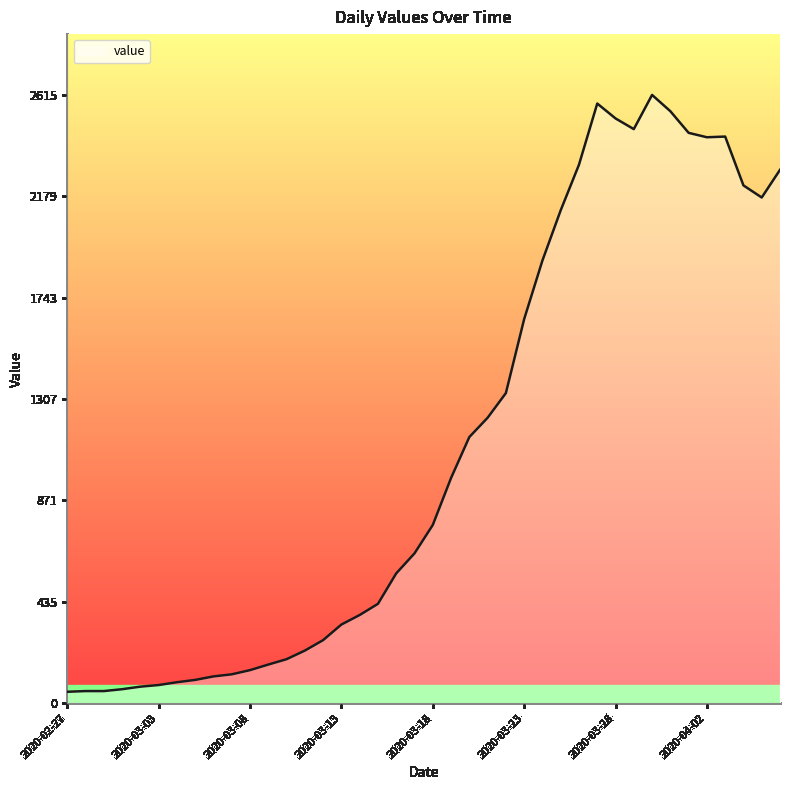

What is the greatest value displayed?

2615